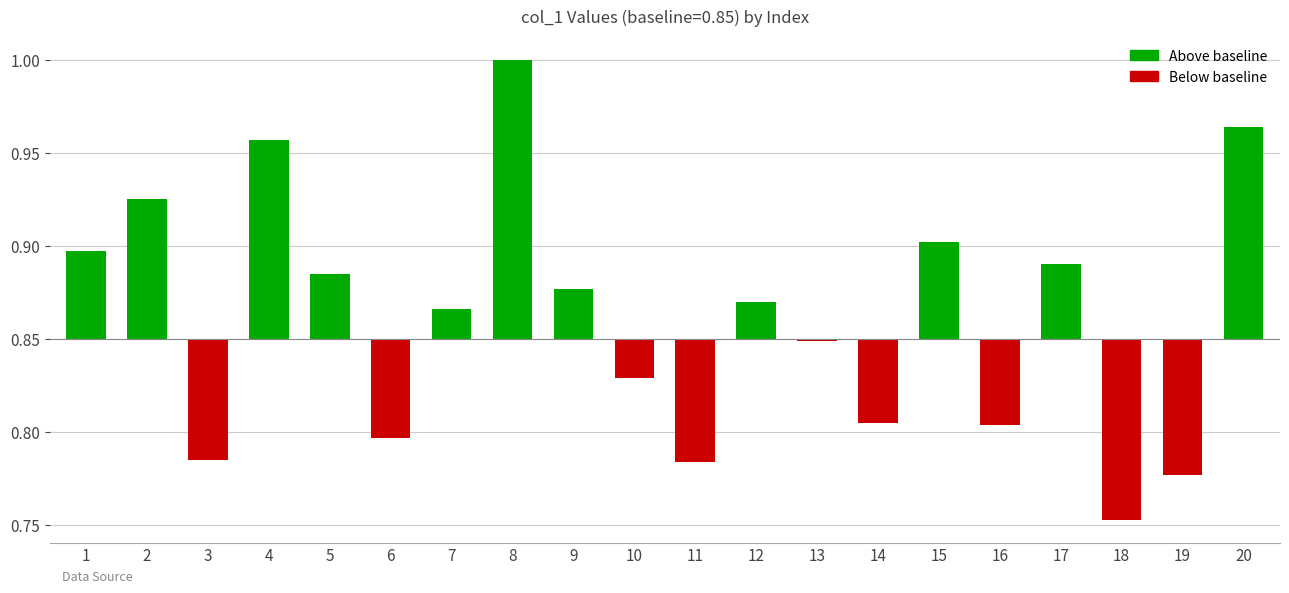

Rank the categories by value from lowest to highest.

18, 19, 11, 3, 6, 16, 14, 10, 13, 7, 12, 9, 5, 17, 1, 15, 2, 4, 20, 8